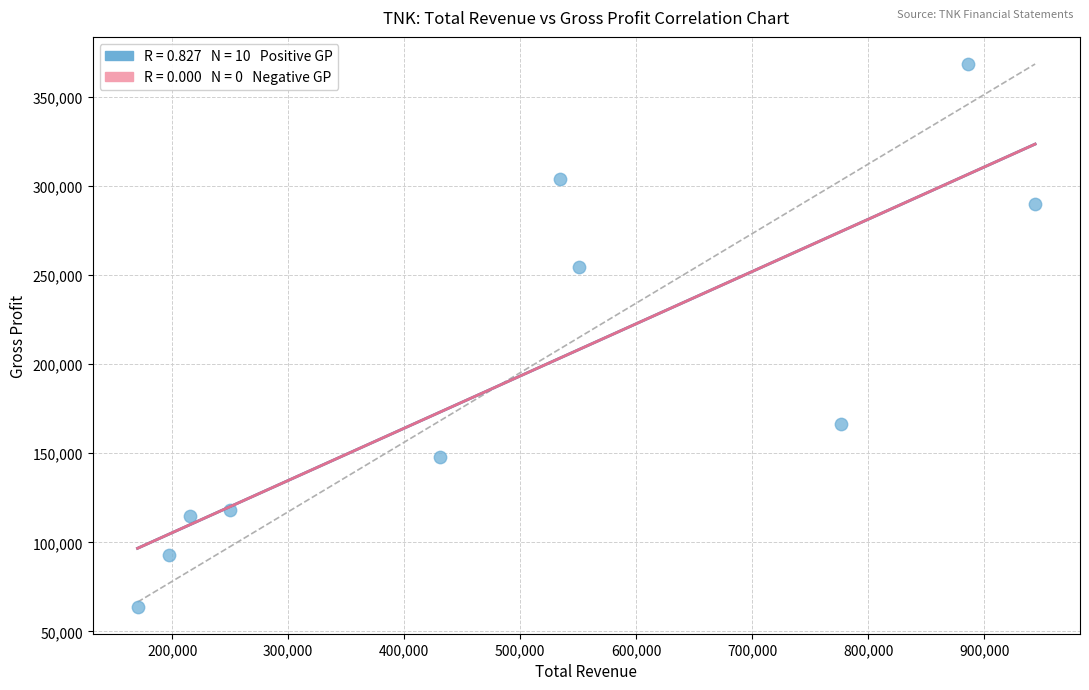

What Y value in the scatter plot is closest to 216250?

254700